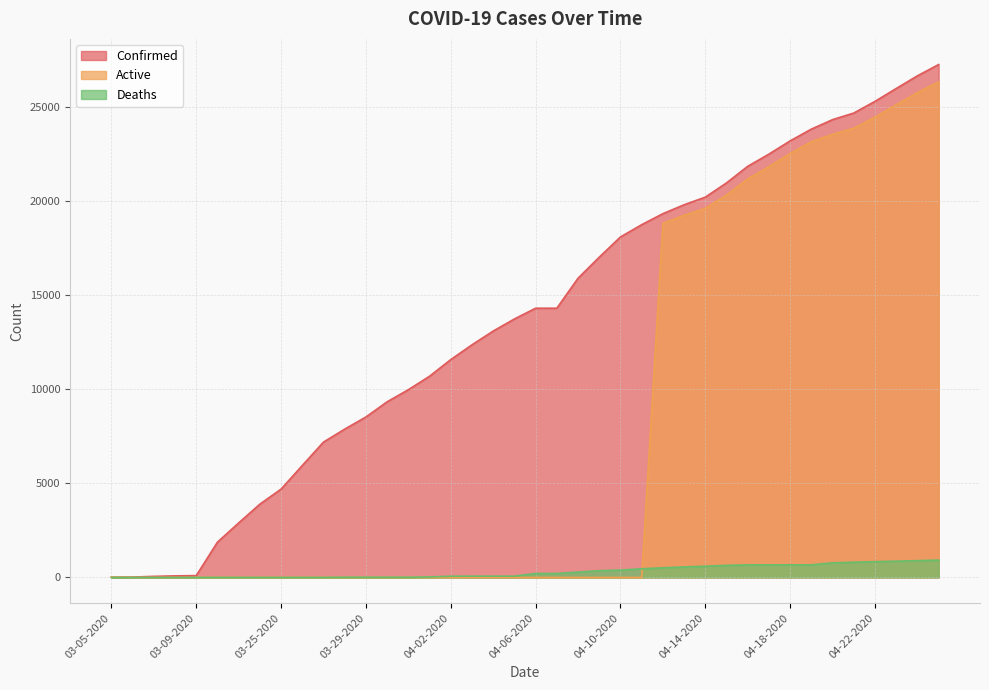

Which series has the largest total across all categories?

Confirmed